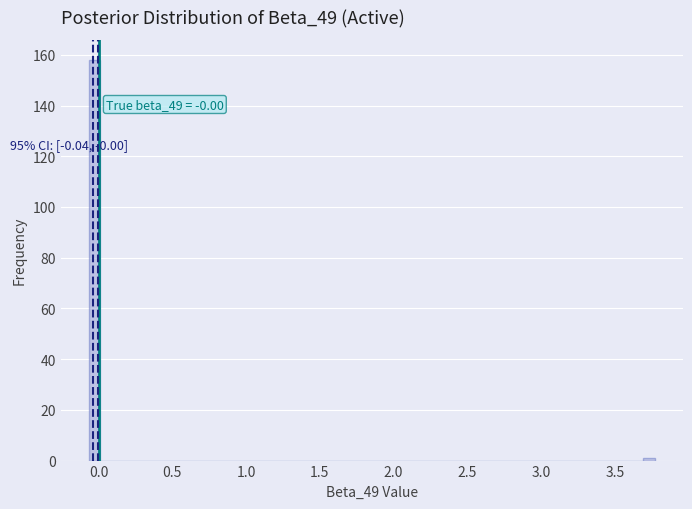

Around what value on the x-axis is the tallest bar? Give the approximate position of its centre, as read against the axis.

-0.05